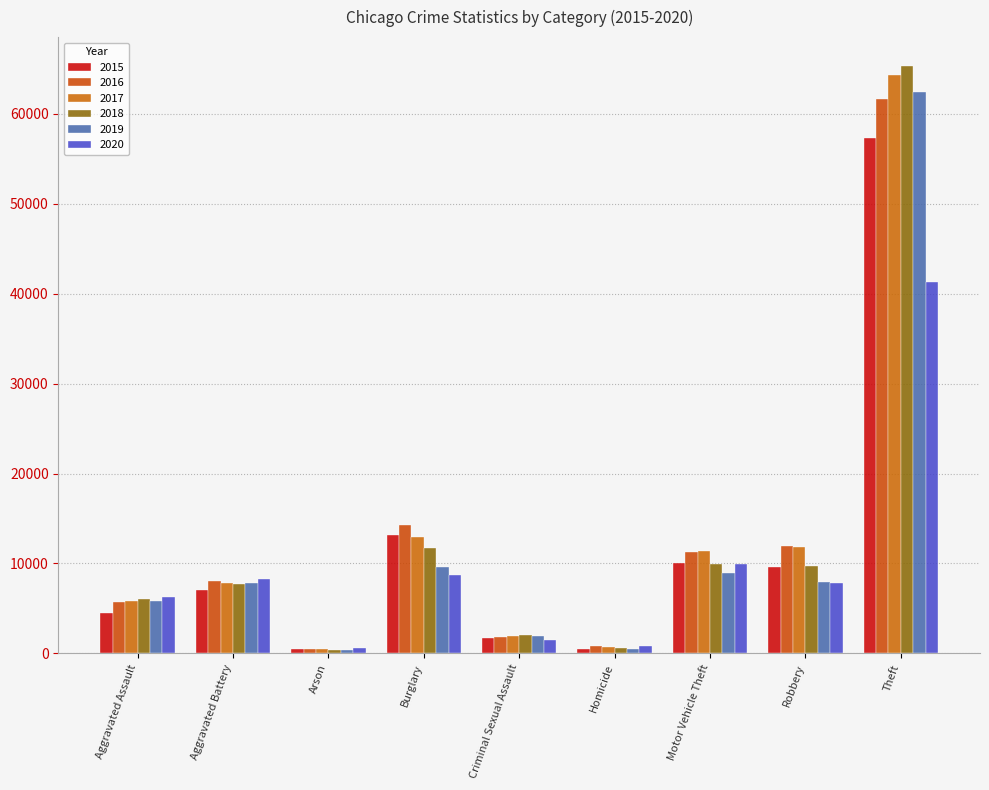

True or false: 2016 has a value of 10121 at Aggravated Assault.

False